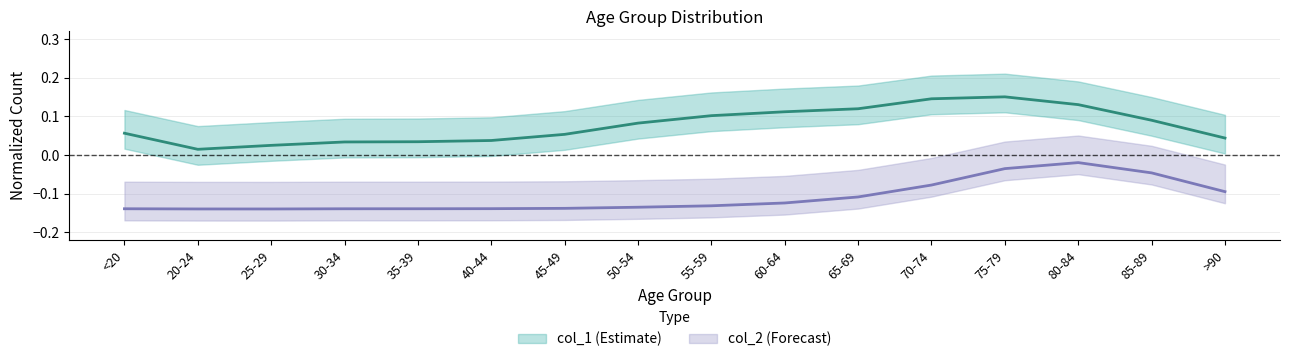

Which has a higher value, 70-74 or 85-89?

70-74